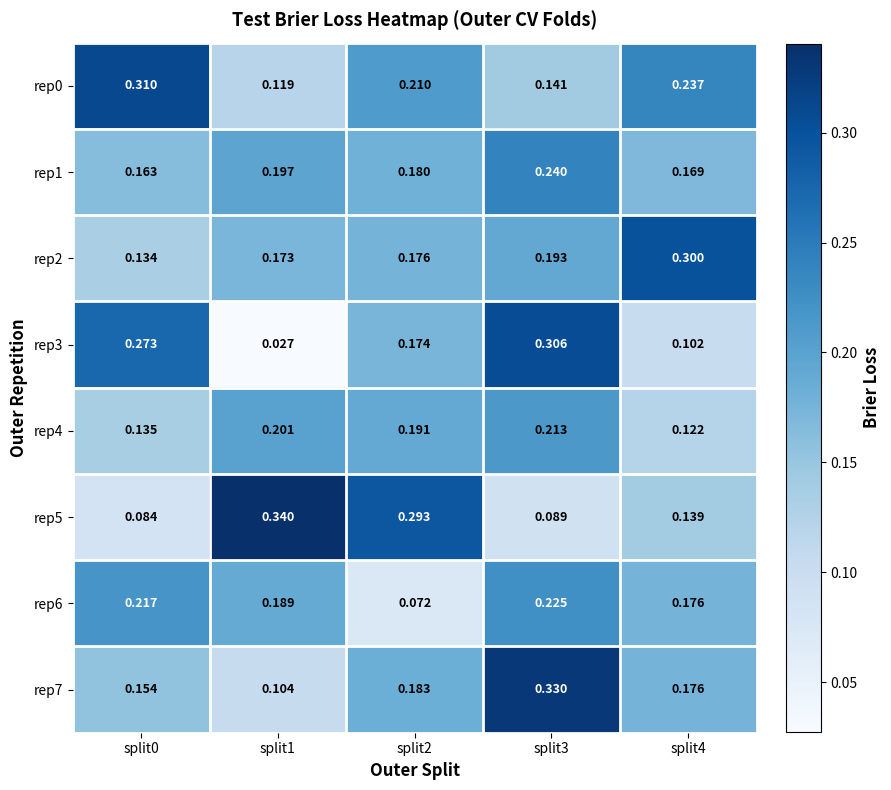

Is the value of rep6 at split2 greater than the value of rep5 at split0?

No